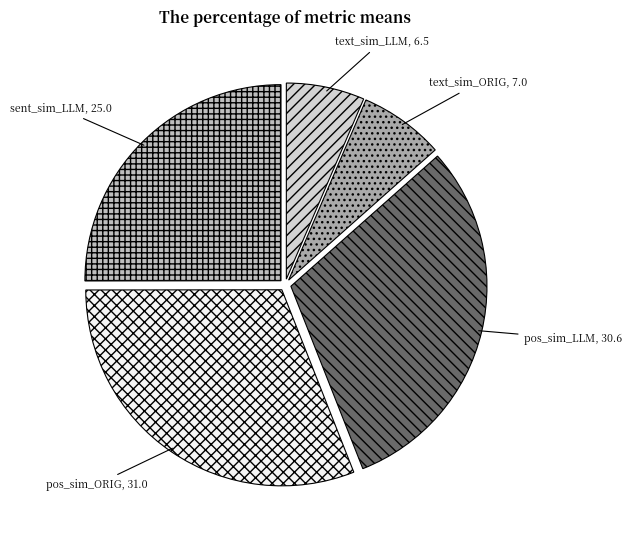

To the nearest percent, what is the difference between the largest and smallest slice percentages?

25%